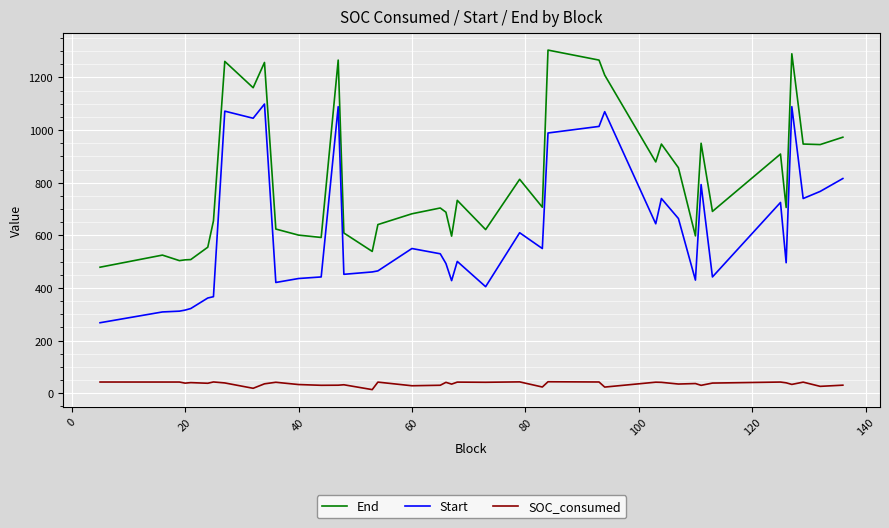

True or false: SOC_consumed and Start cross at least once.

False